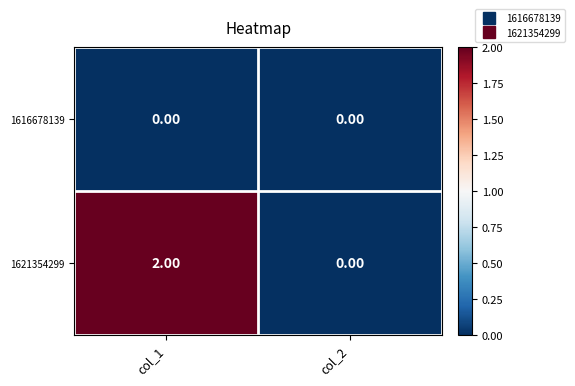

At col_1, list the series in order from smallest to largest.

1616678139, 1621354299